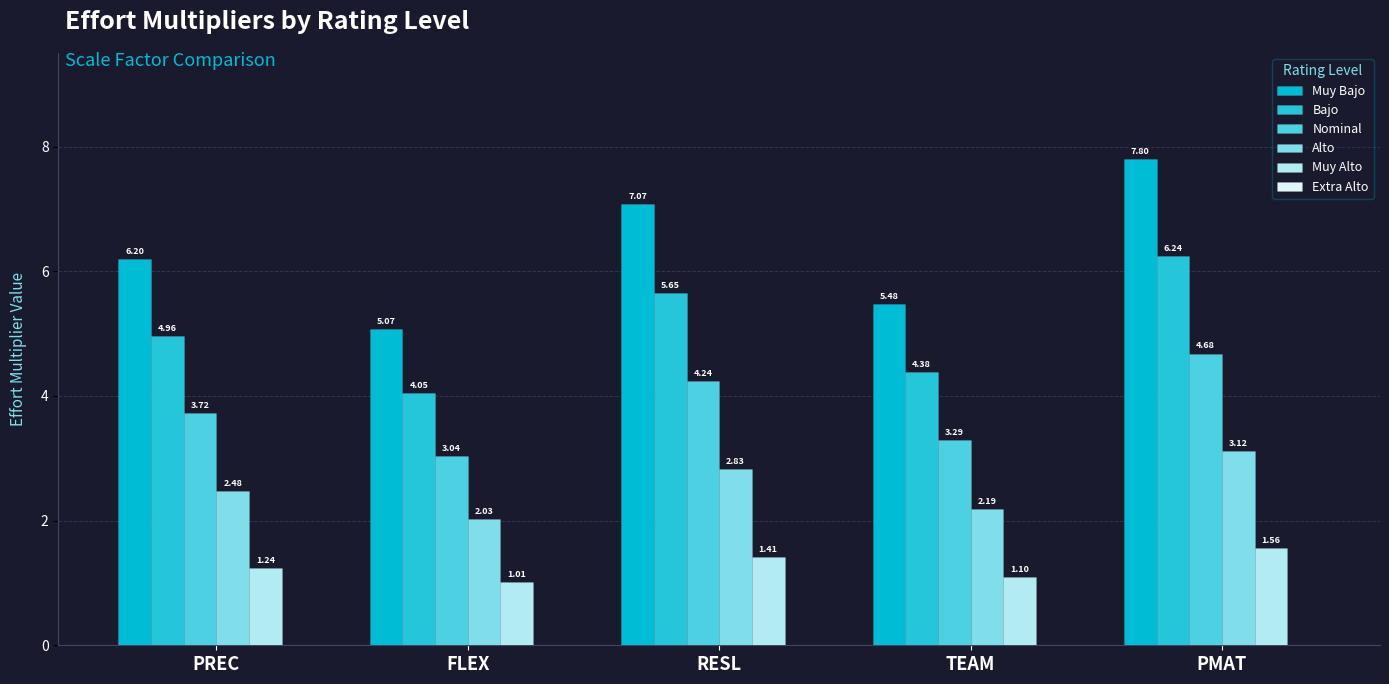

How many bars are there in total?

25